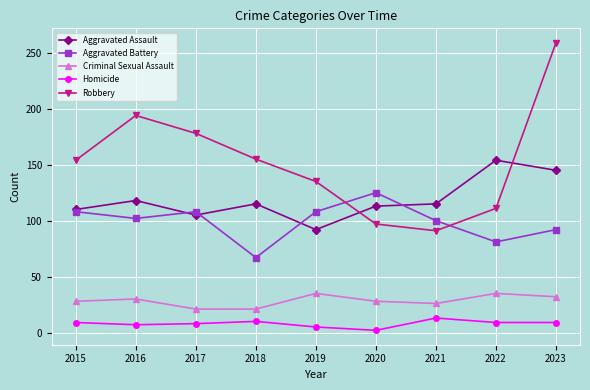

Which series has the widest spread of values?

Robbery